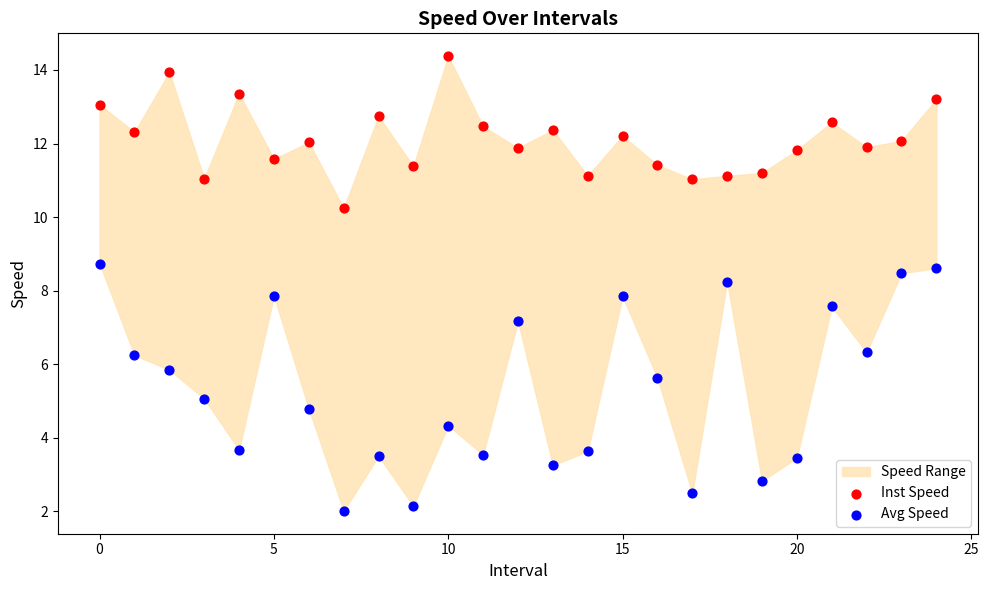

Across all data points, what is the range of Y values (max minus min)?

12.4